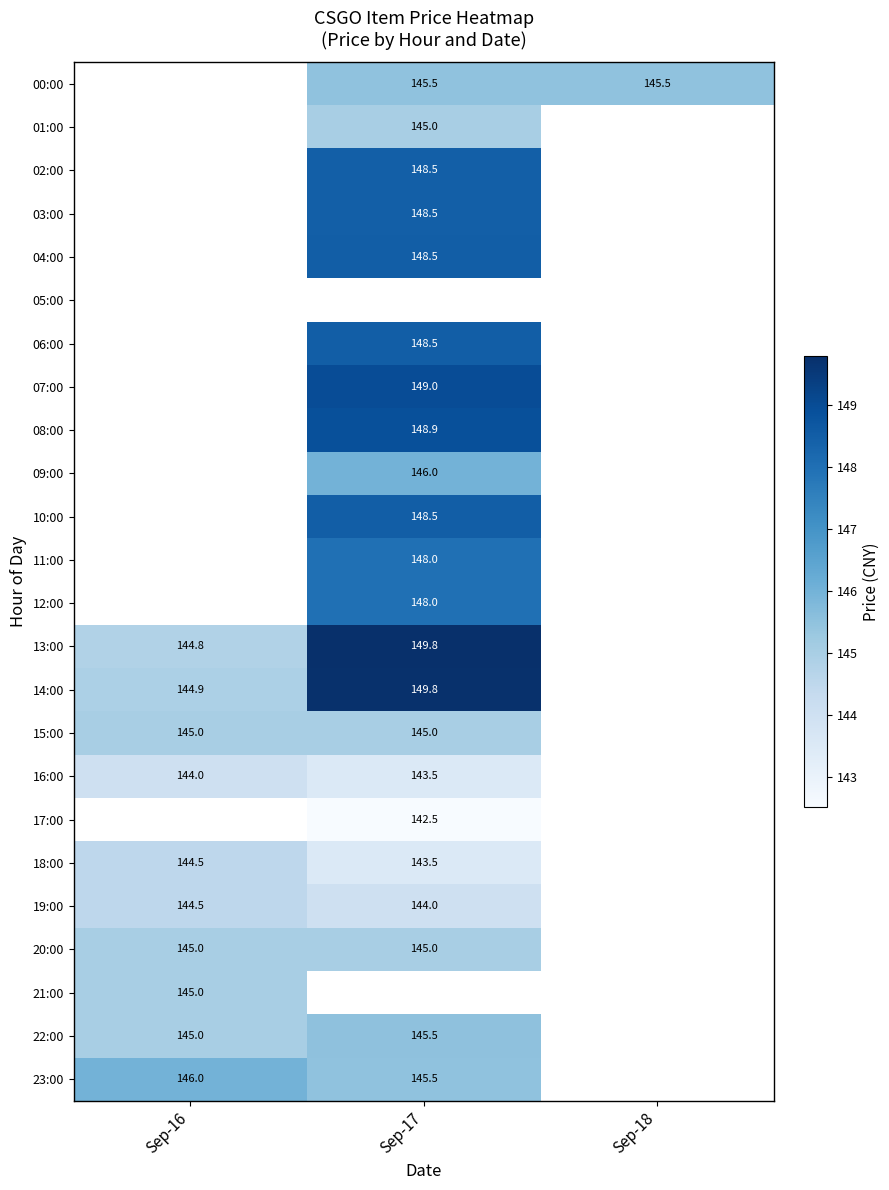

Is the value of 19:00 at Sep-16 greater than the value of 08:00 at Sep-17?

No